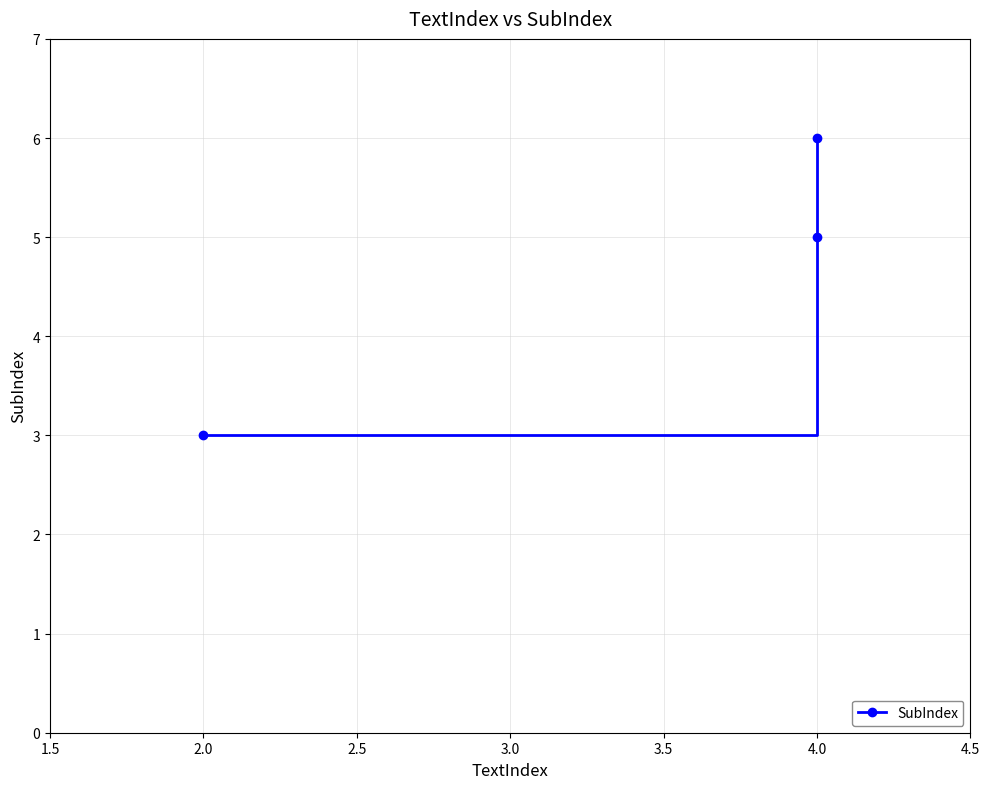

How many data points are less than 5?

1